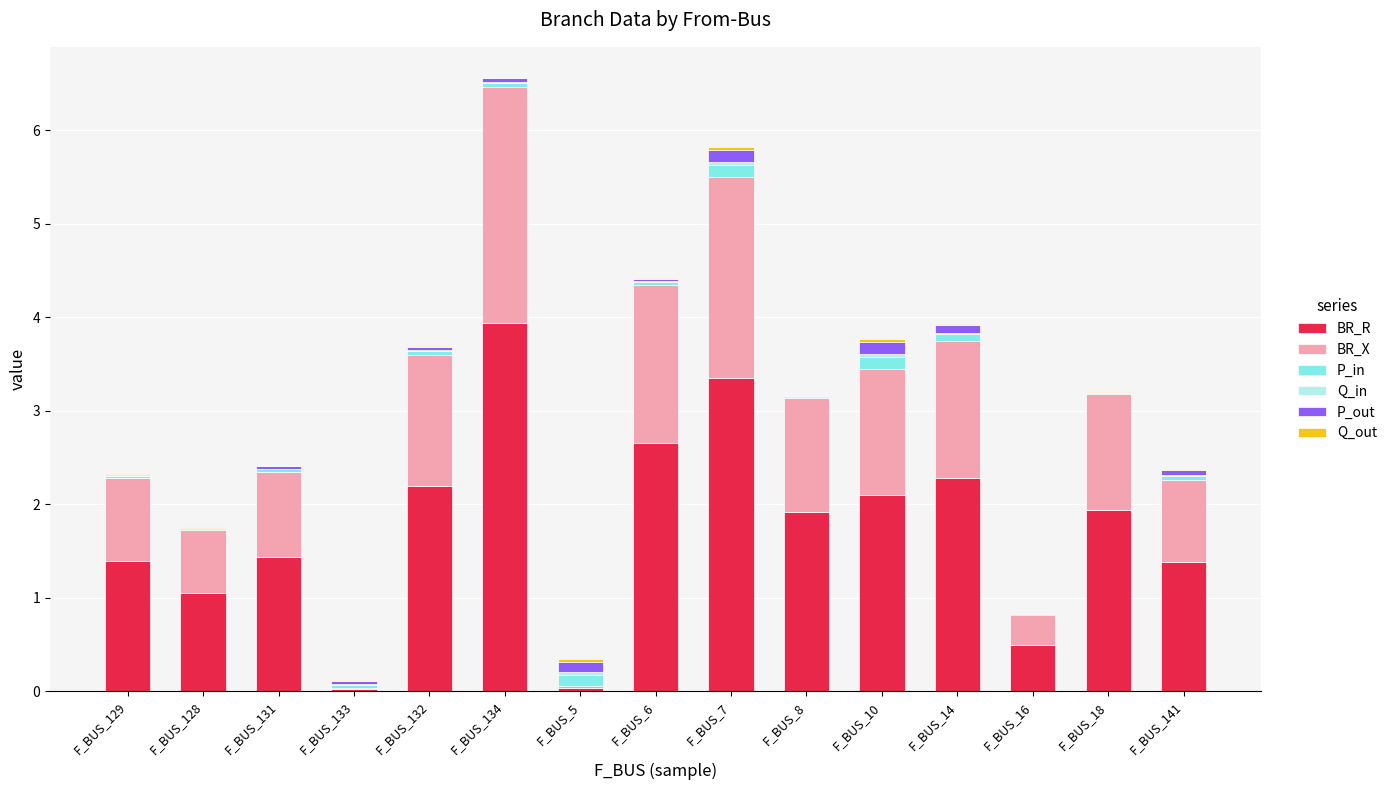

Is it true that BR_R equals 3.4 at F_BUS_7?

True